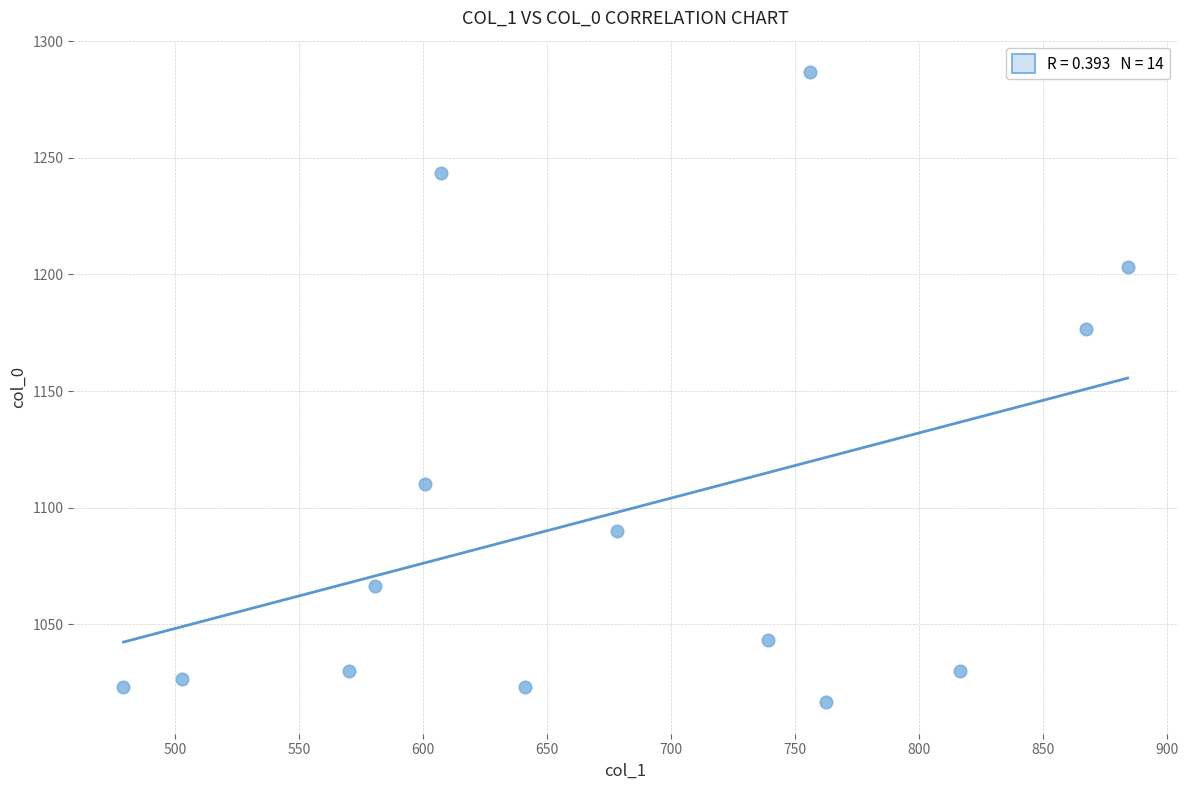

What Y value in the scatter plot is closest to 1151?

1176.7